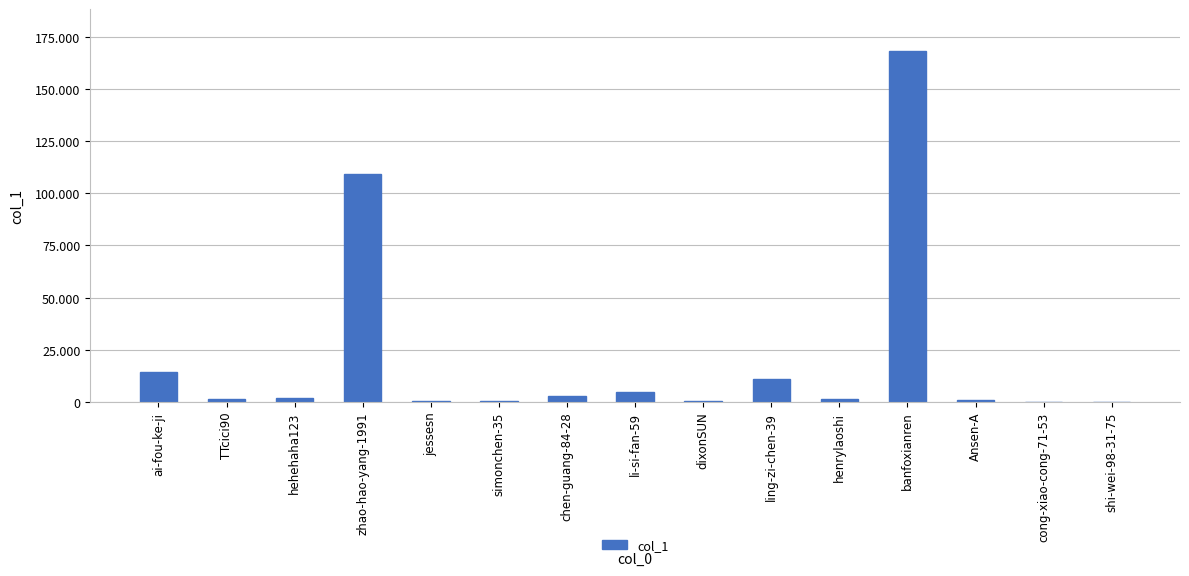

Is it true that the value at cong-xiao-cong-71-53 is 172?

True